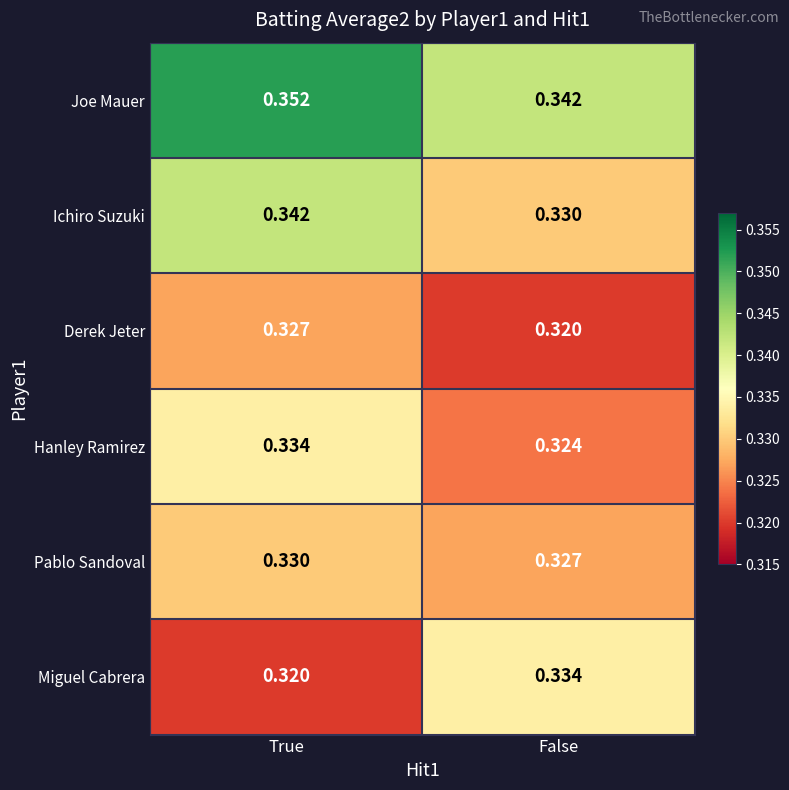

Is the value of Hanley Ramirez at False greater than the value of Joe Mauer at False?

No